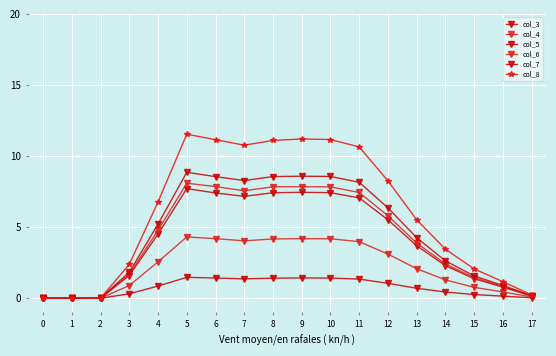

How many lines are shown in the chart?

6